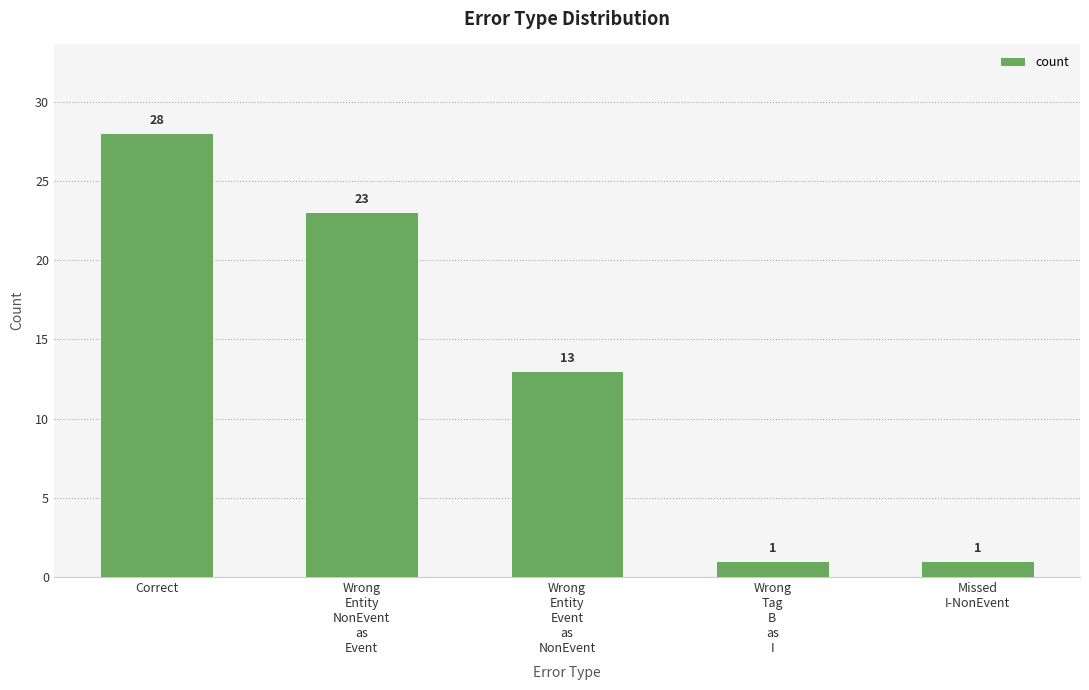

What is the greatest value displayed?

28